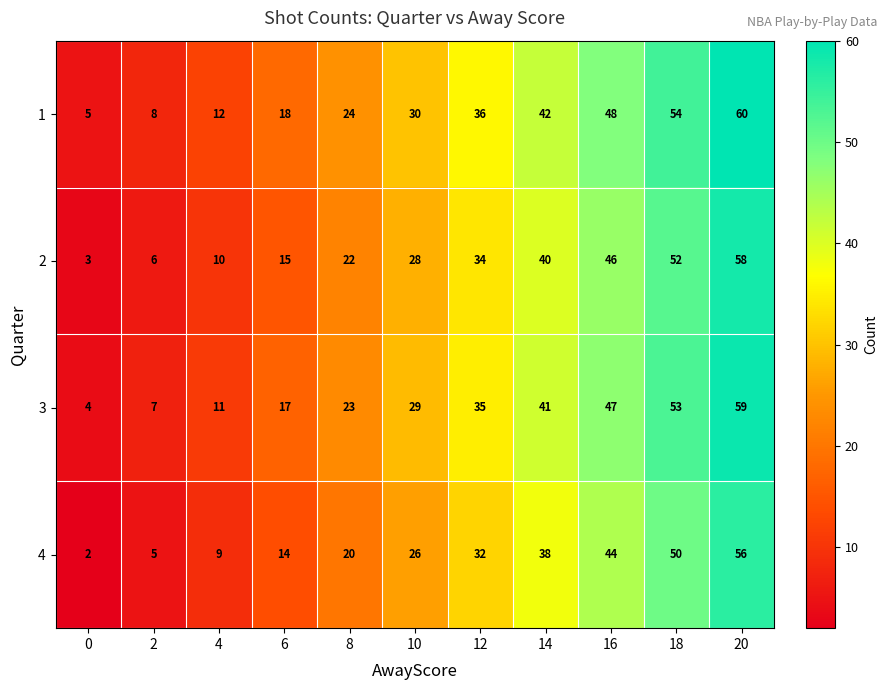

What is the minimum value shown in the chart?

2